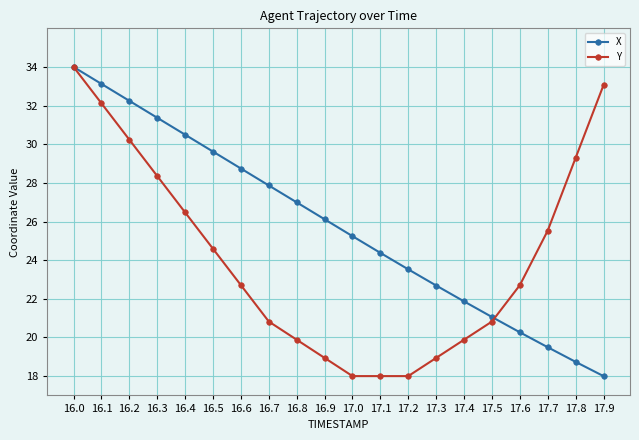

What is the label of the 5th point from the right?

17.5